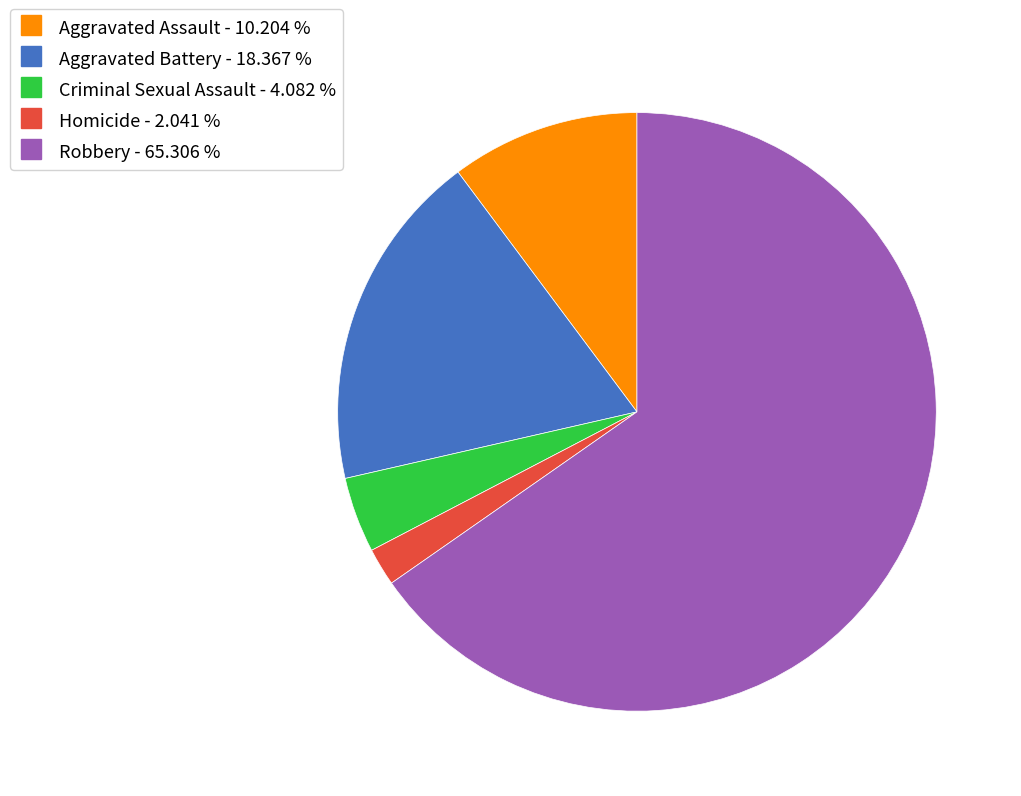

What is the smallest slice in the pie chart?

Homicide